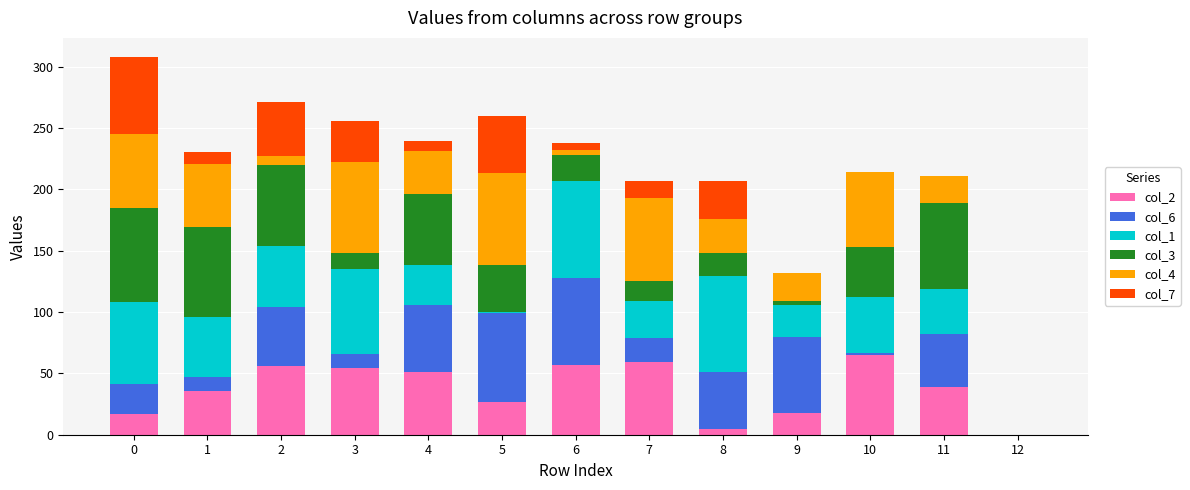

What is the sum of all col_2 values?

484